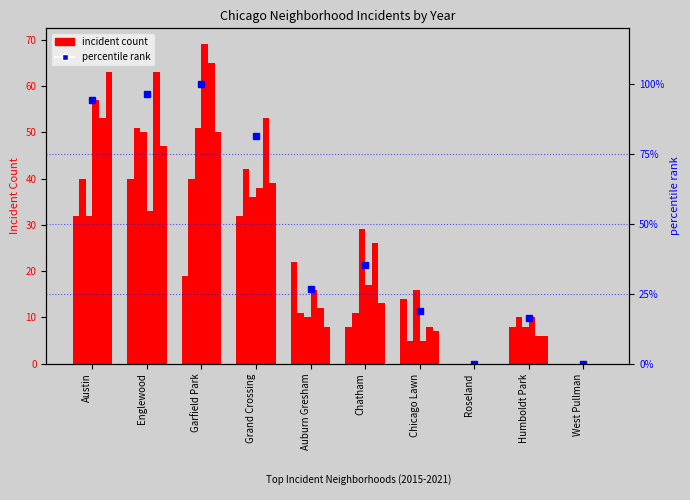

Reading left to right, transcribe all the data shown in this chart.

Austin=94.2	Englewood=96.6	Garfield Park=100.0	Grand Crossing=81.6	Auburn Gresham=26.9	Chatham=35.4	Chicago Lawn=18.7	Roseland=0.0	Humboldt Park=16.3	West Pullman=0.0